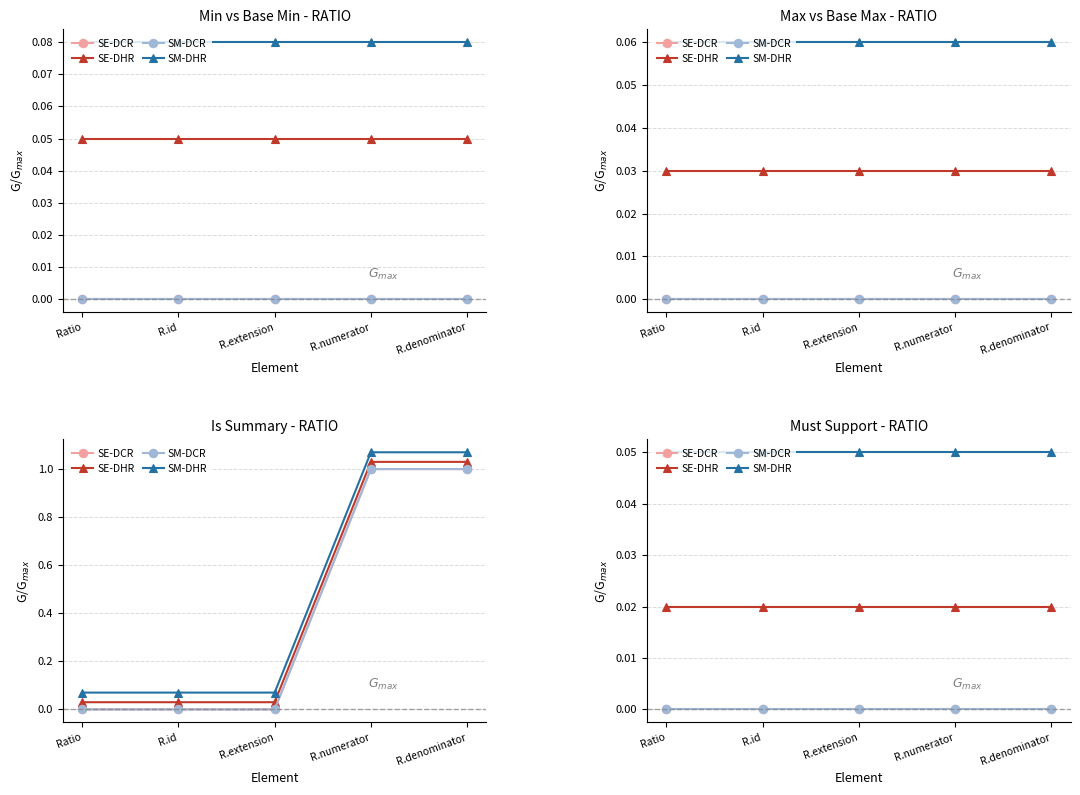

True or false: SE-DCR and SE-DHR cross at least once.

False